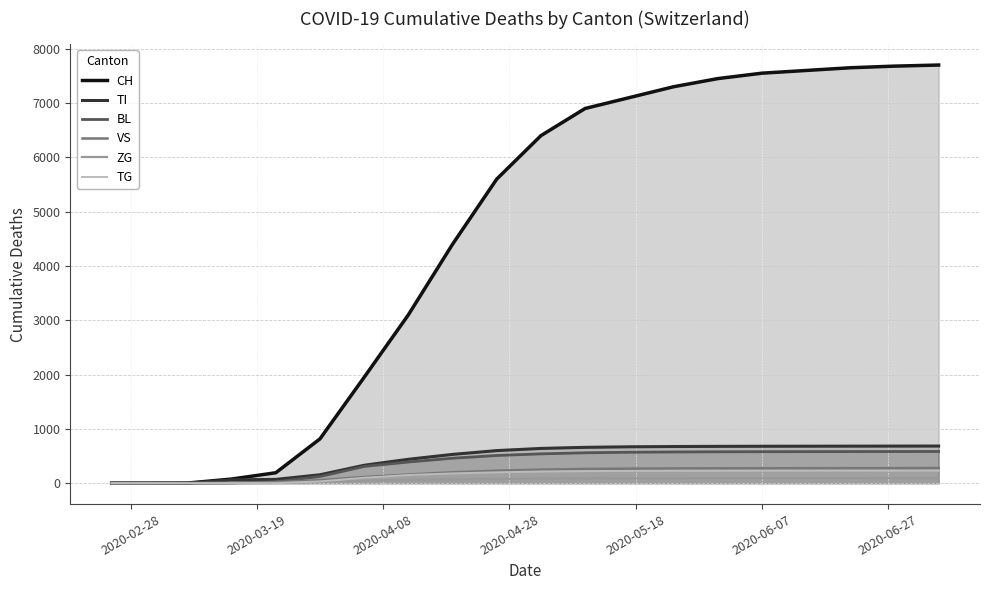

What is the value of the VS point at the 8th from the left?

160